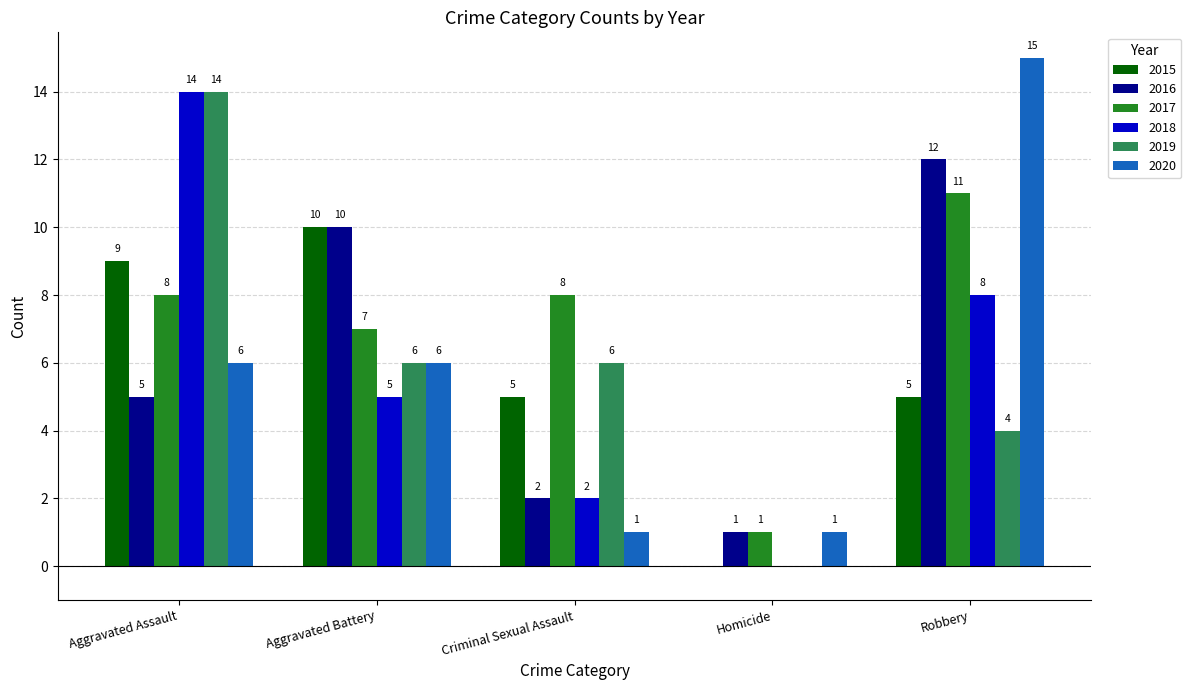

Count the number of data series in this chart.

6